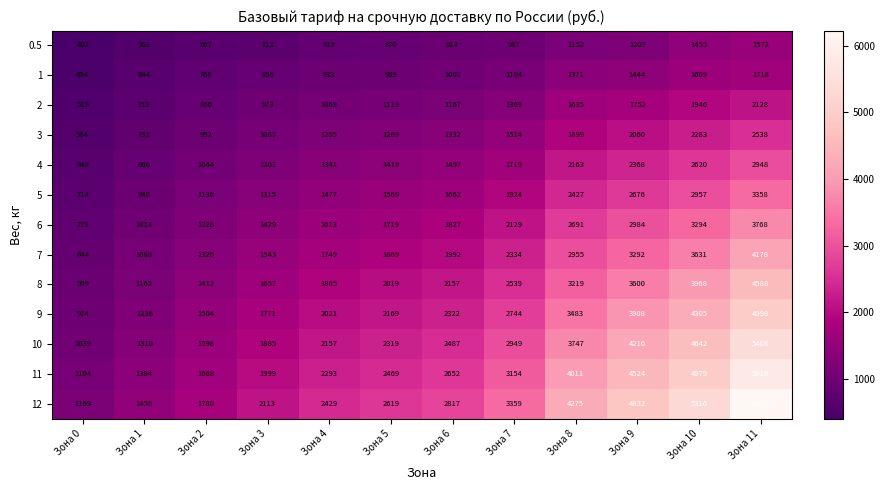

Where is 1 nearest to the value 1086?

Зона 7